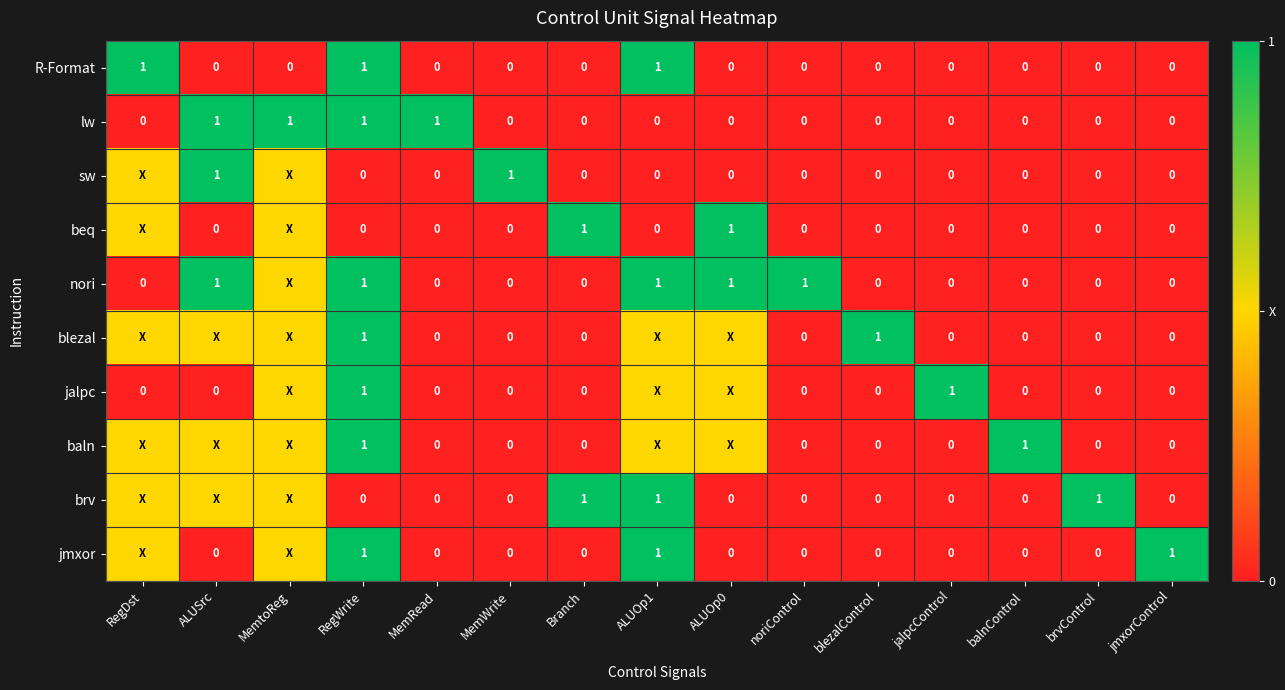

What is the sum of all lw values?

4.0